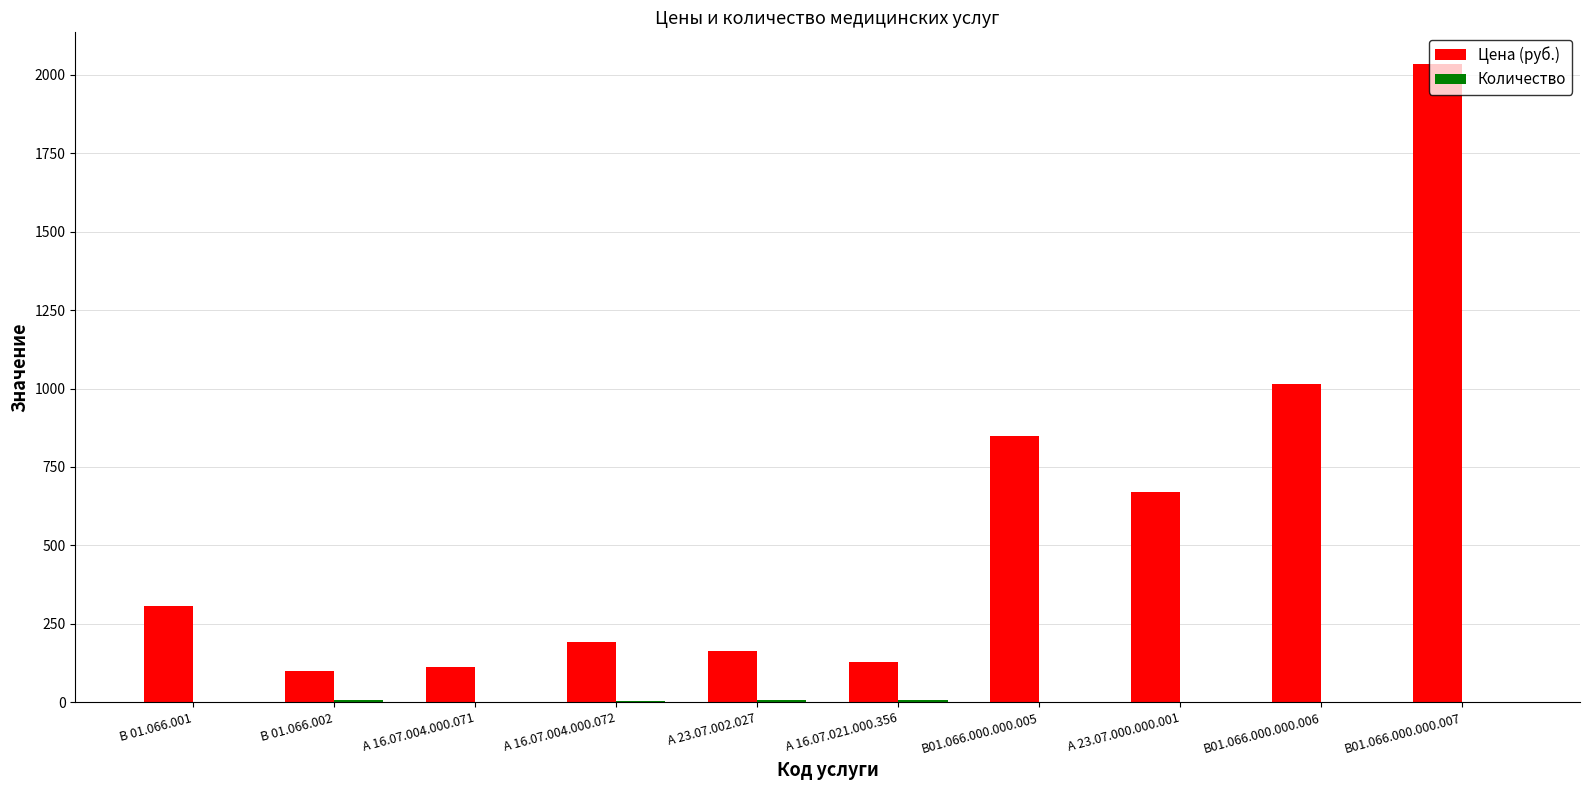

The value of Цена (руб.) at В01.066.000.000.007 is 2034. True or false?

True